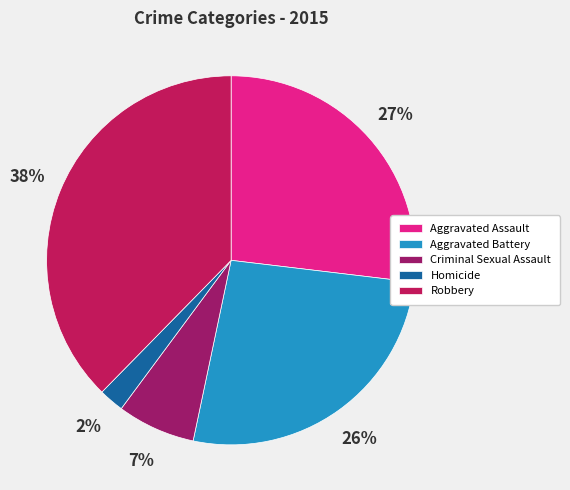

Between Robbery and Aggravated Assault, which is larger?

Robbery